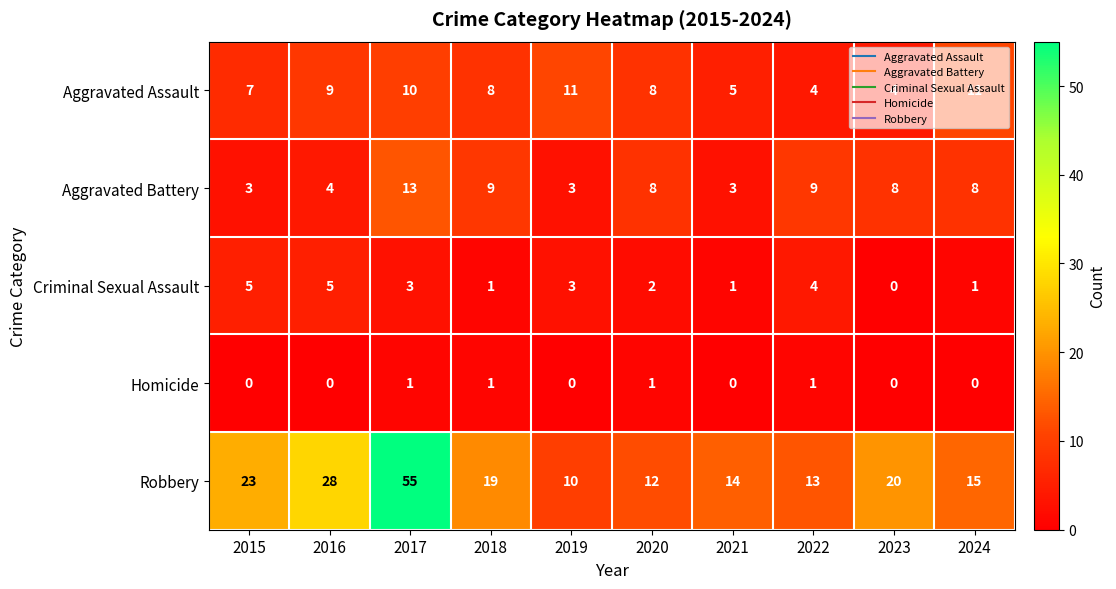

At how many categories does at least one series exceed 54?

1